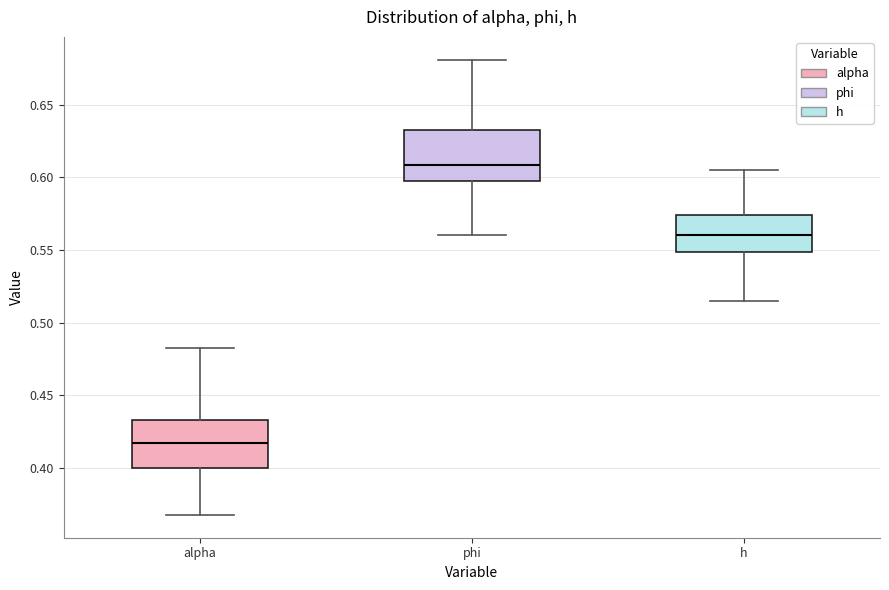

Reading left to right, read every box against the y-axis: the position of its median line, the range the box covers, and the ends of its whiskers. The values are not printed on the chart, so give them approximately, as read against the axis.

alpha: median 0.415, box 0.400 to 0.435, whiskers 0.370 to 0.485
phi: median 0.610, box 0.600 to 0.635, whiskers 0.560 to 0.680
h: median 0.560, box 0.550 to 0.575, whiskers 0.515 to 0.605